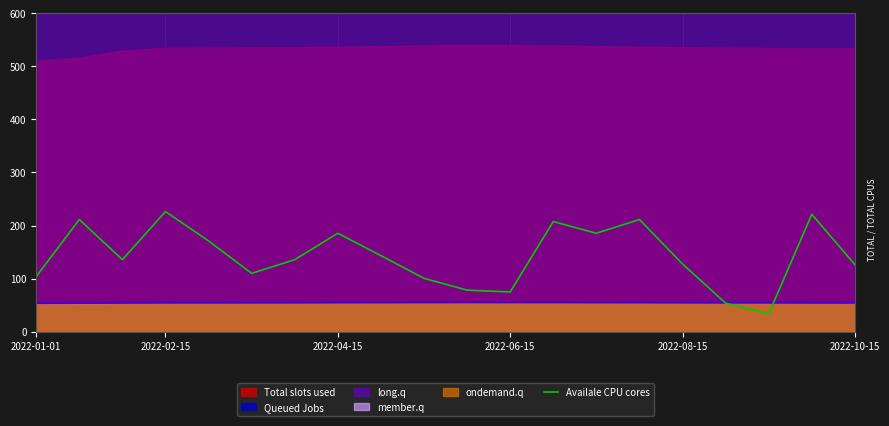

What is the maximum value for Availale CPU cores?

226.3